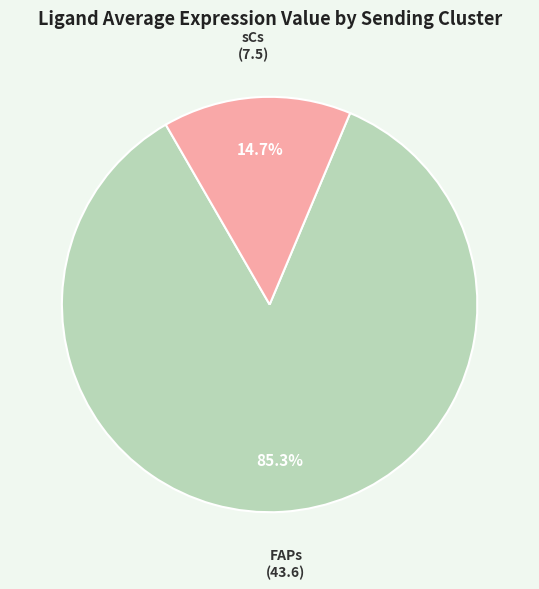

To the nearest percent, what portion does sCs represent?

15%